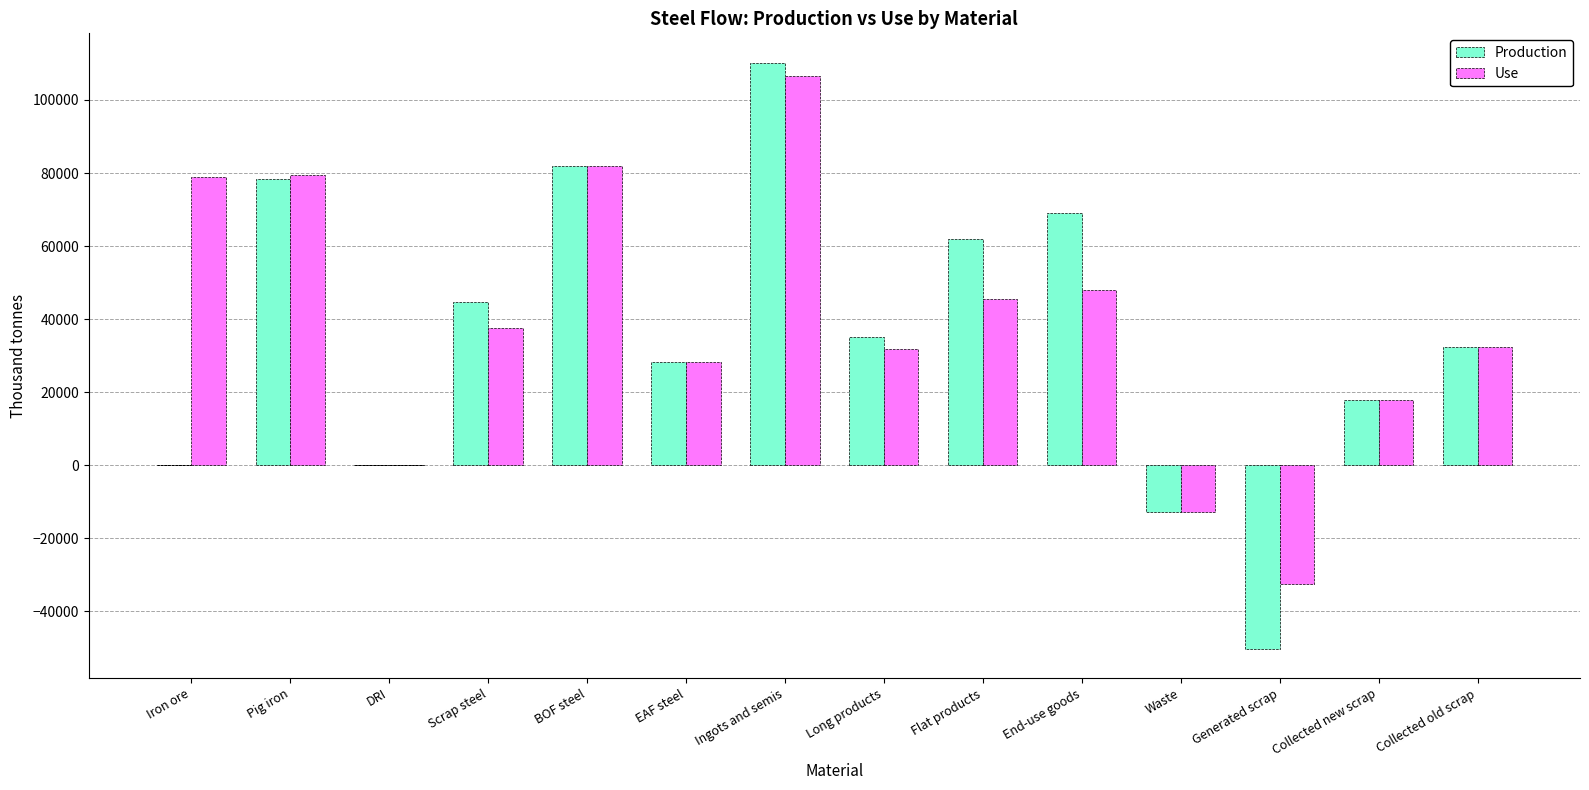

What value does the Production series have at Collected old scrap?

32415.4